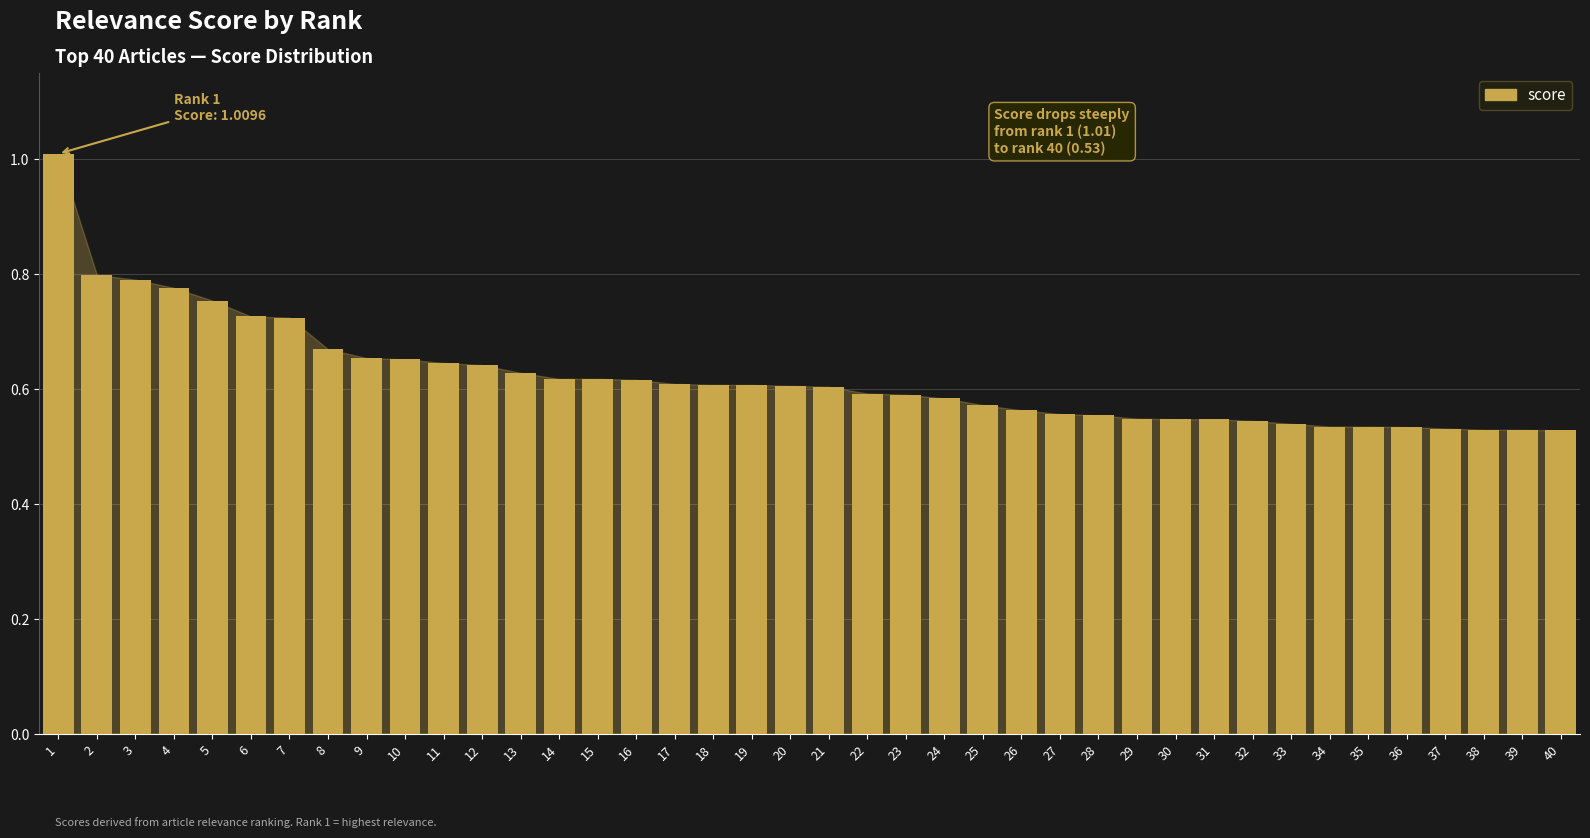

What is the greatest value displayed?

1.0